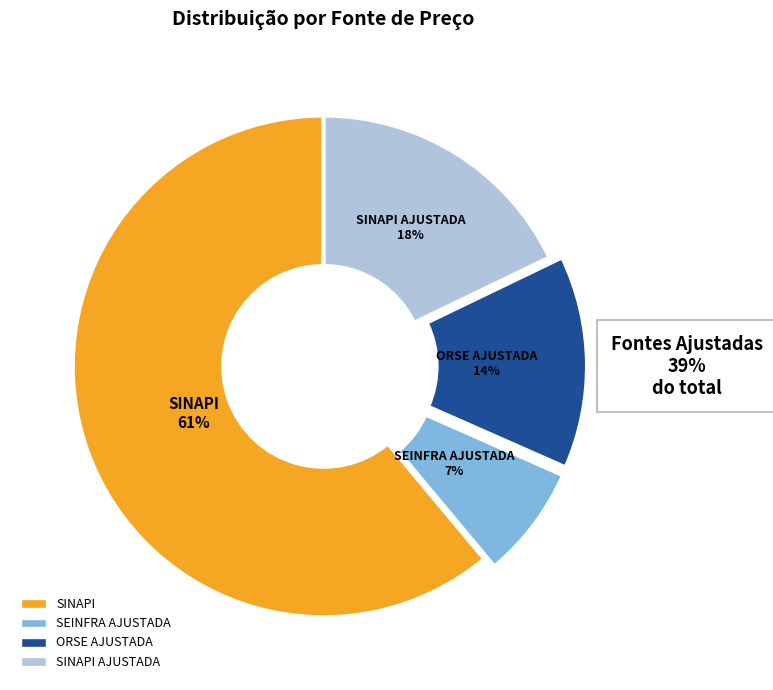

To the nearest percent, what is the difference between the largest and smallest slice percentages?

54%